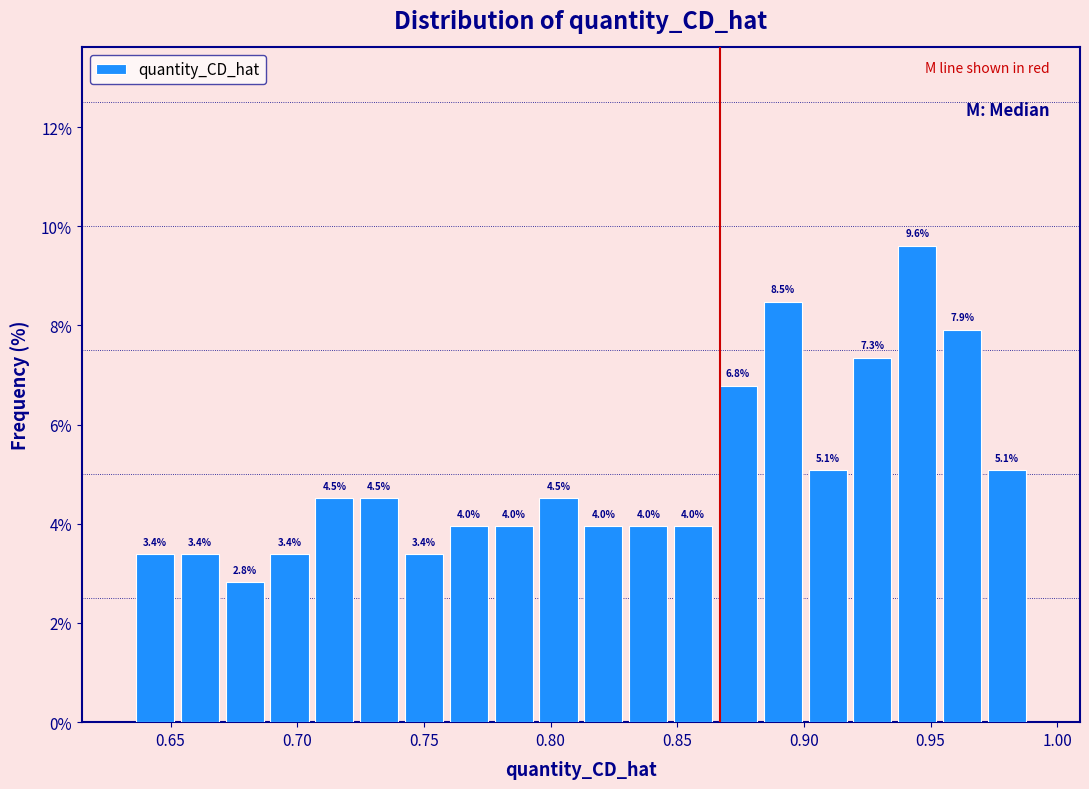

Around what value on the x-axis is the tallest bar? Give the approximate position of its centre, as read against the axis.

0.945